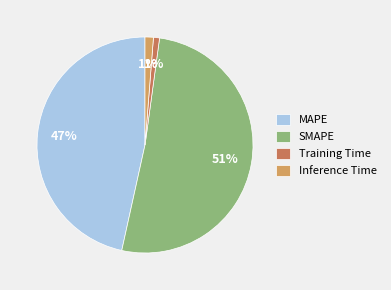

Which category has the biggest portion of the pie?

SMAPE